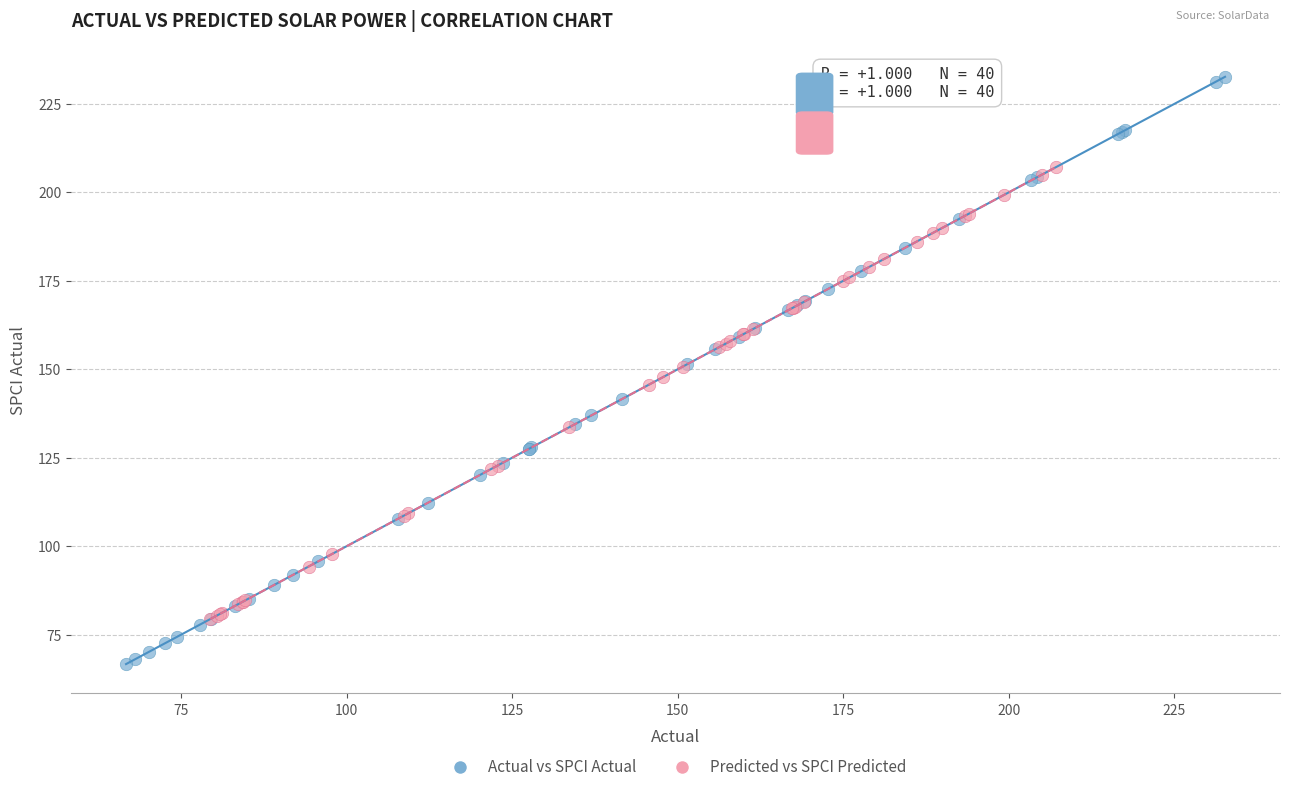

Which series reaches the minimum Y coordinate?

Actual vs SPCI Actual